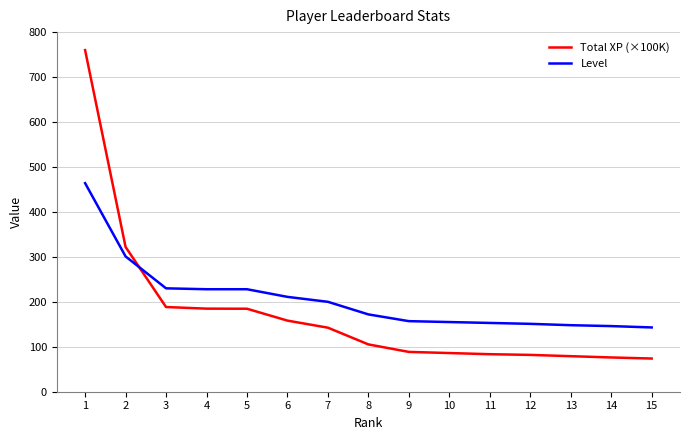

What is the value of the Level point at the 6th from the left?

211.0